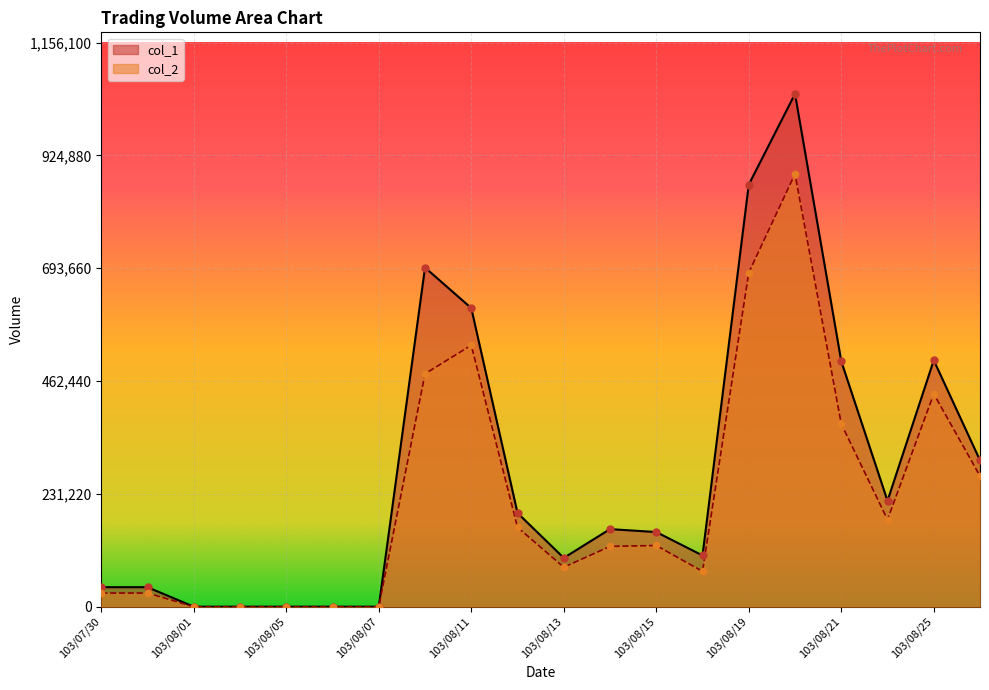

What are all the series names shown in the legend?

col_1, col_2